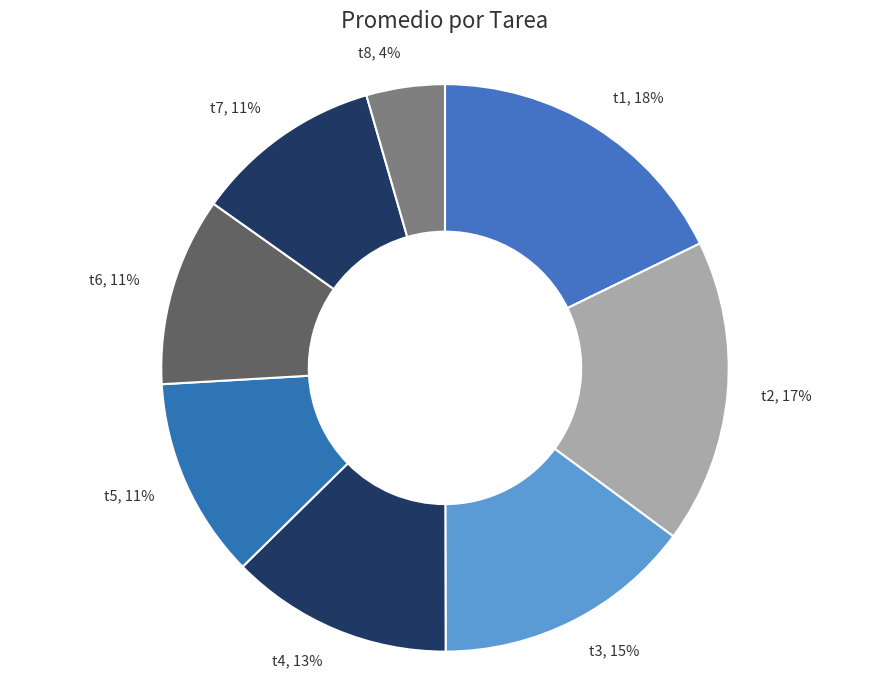

Is it true that t3 is 15% of the pie?

True